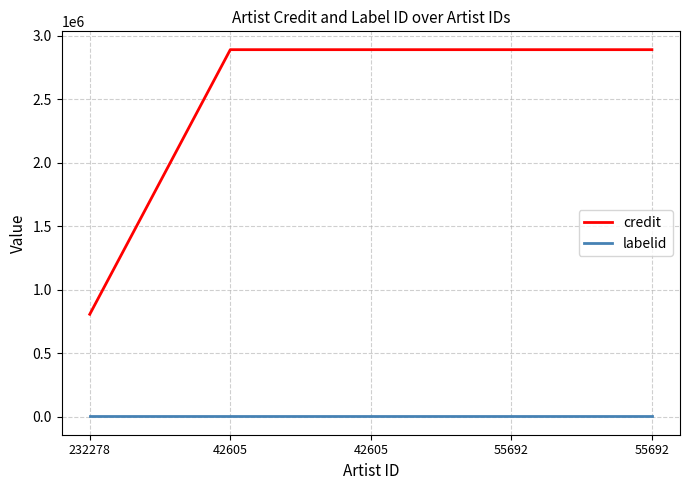

Is this an area chart (filled region under the line)?

No